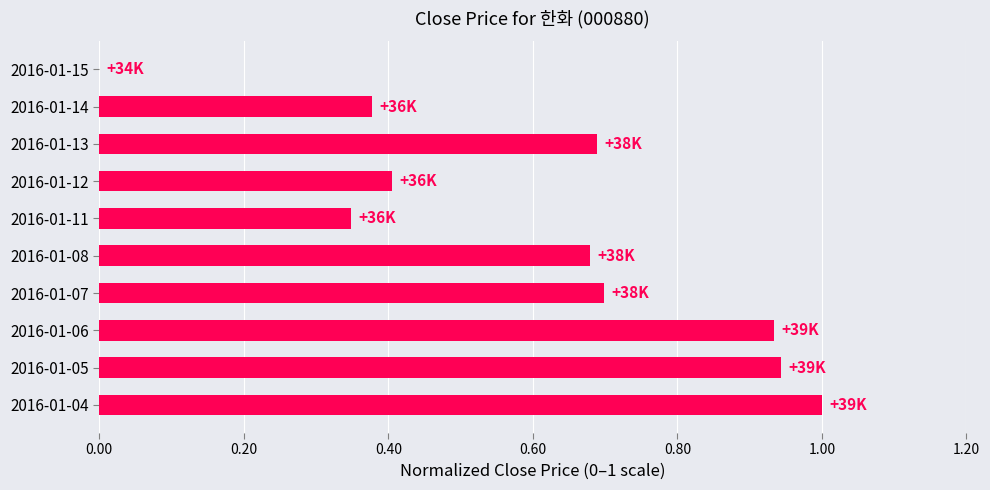

What is the sum of all values?

6.1